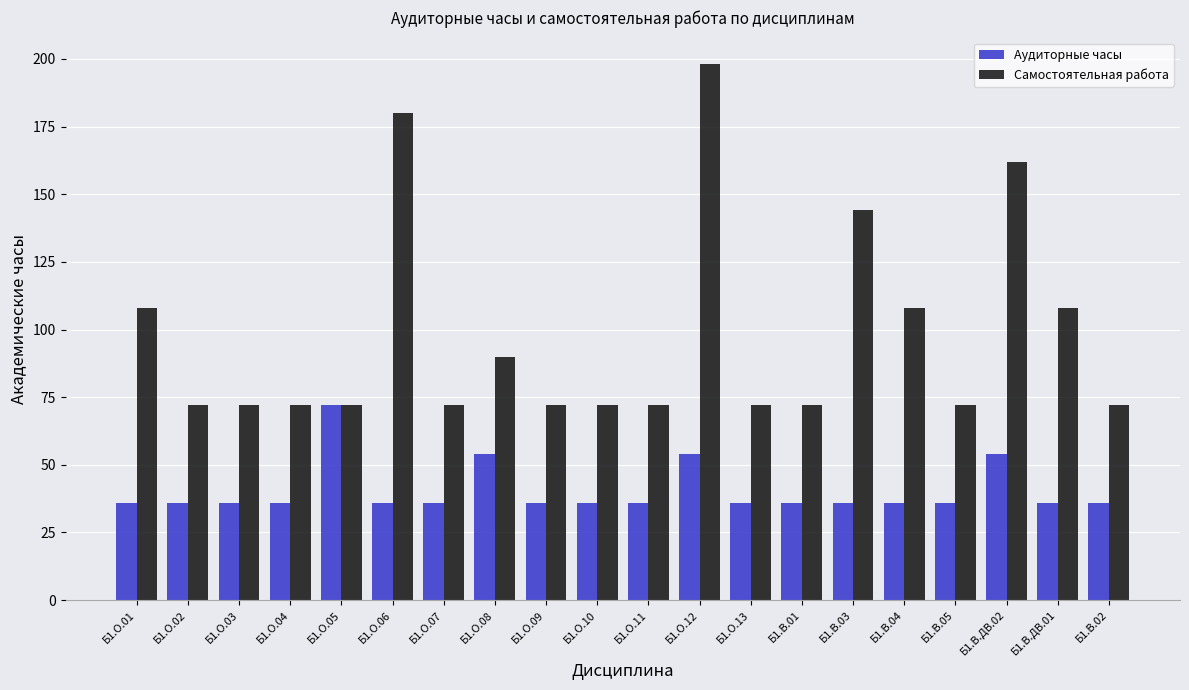

Count the number of categories in the chart.

20